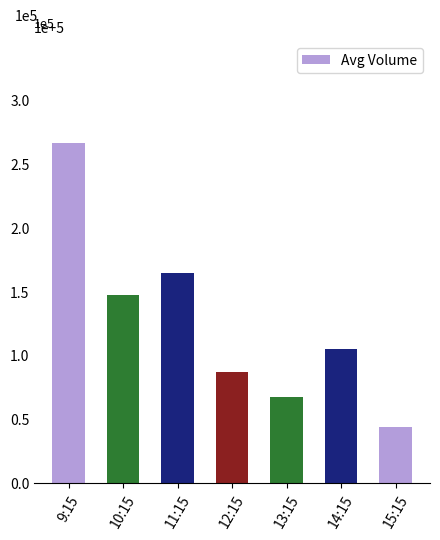

Does the chart contain any negative values?

No